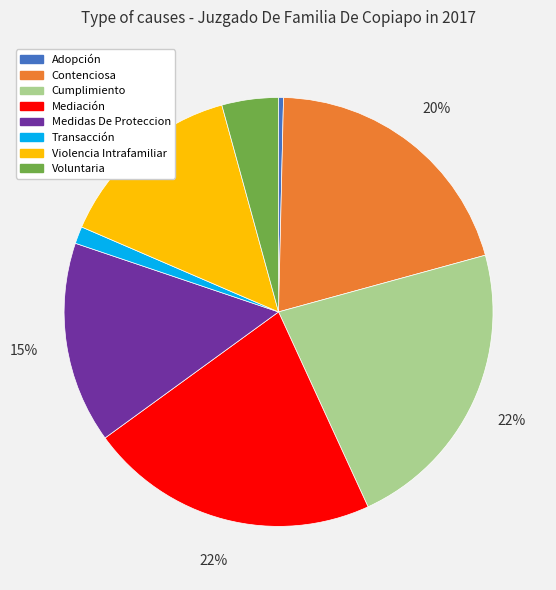

Between Voluntaria and Violencia Intrafamiliar, which is larger?

Violencia Intrafamiliar